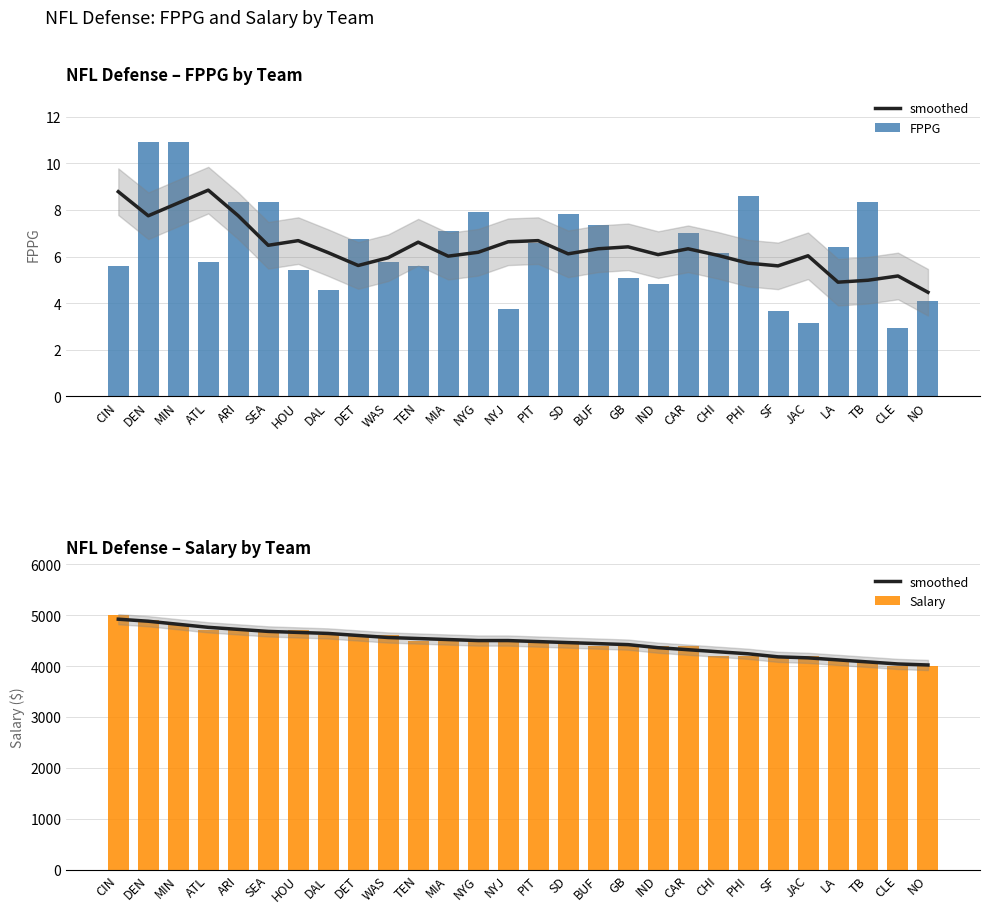

Reading right to left, what are all the values shown in this chart?

smoothed: NO=4020.0	CLE=4040.0	TB=4080.0	LA=4120.0	JAC=4160.0	SF=4180.0	PHI=4240.0	CHI=4280.0	CAR=4320.0	IND=4360.0	GB=4420.0	BUF=4440.0	SD=4460.0	PIT=4480.0	NYJ=4500.0	NYG=4500.0	MIA=4520.0	TEN=4540.0	WAS=4560.0	DET=4600.0	DAL=4640.0	HOU=4660.0	SEA=4680.0	ARI=4720.0	ATL=4760.0	MIN=4820.0	DEN=4880.0	CIN=4920.0
FPPG: NO=4.1	CLE=2.9	TB=8.3	LA=6.4	JAC=3.2	SF=3.7	PHI=8.6	CHI=6.2	CAR=7.0	IND=4.8	GB=5.1	BUF=7.3	SD=7.8	PIT=6.6	NYJ=3.8	NYG=7.9	MIA=7.1	TEN=5.6	WAS=5.8	DET=6.8	DAL=4.6	HOU=5.4	SEA=8.3	ARI=8.3	ATL=5.8	MIN=10.9	DEN=10.9	CIN=5.6
Salary: NO=4000.0	CLE=4000.0	TB=4100.0	LA=4100.0	JAC=4200.0	SF=4200.0	PHI=4200.0	CHI=4200.0	CAR=4400.0	IND=4400.0	GB=4400.0	BUF=4400.0	SD=4500.0	PIT=4500.0	NYJ=4500.0	NYG=4500.0	MIA=4500.0	TEN=4500.0	WAS=4600.0	DET=4600.0	DAL=4600.0	HOU=4700.0	SEA=4700.0	ARI=4700.0	ATL=4700.0	MIN=4800.0	DEN=4900.0	CIN=5000.0